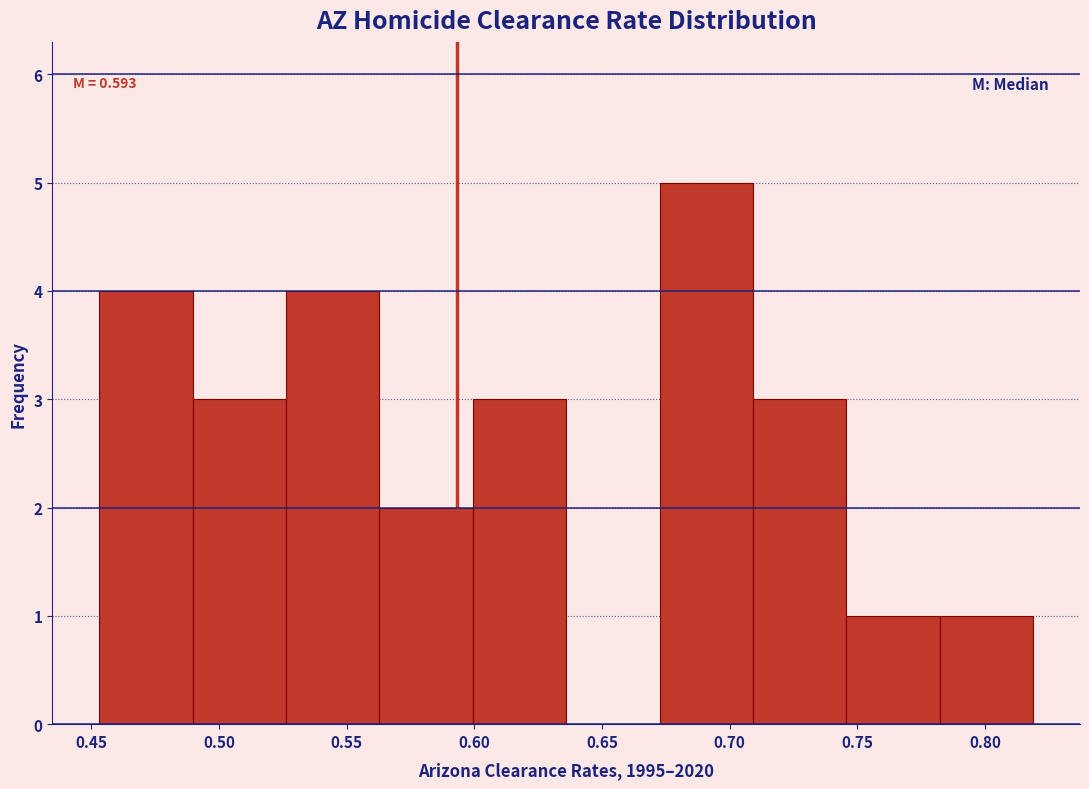

Which range on the x-axis has the tallest bar?

0.675 to 0.710